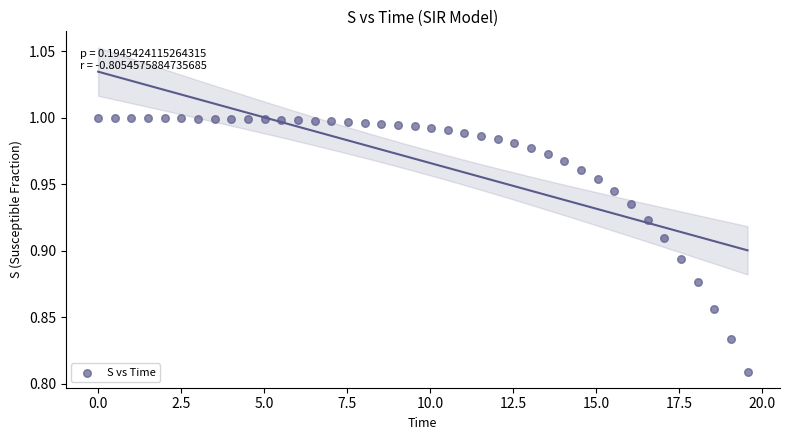

What is the range of X values (max minus min)?

19.6